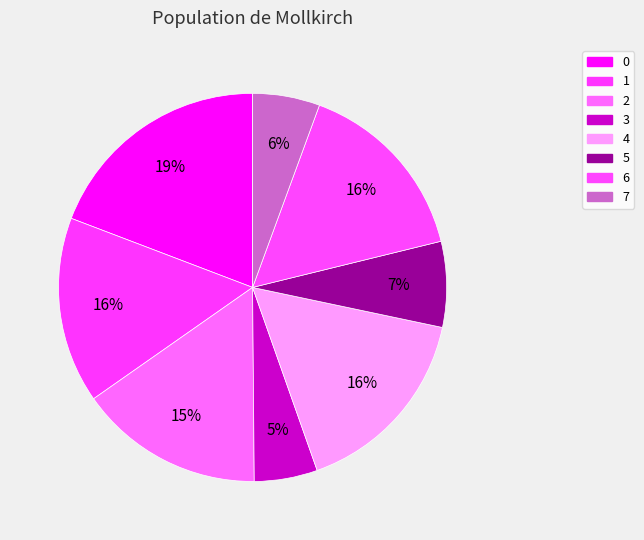

Is there any slice that represents more than half of the pie?

No